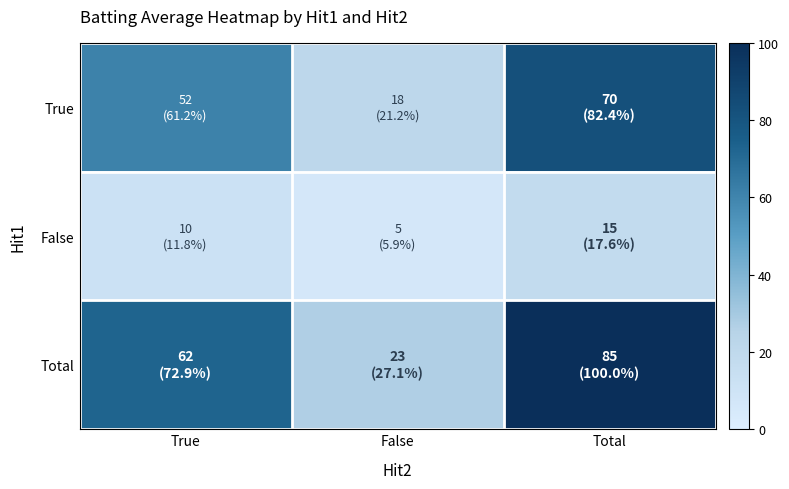

Reading right to left, list all the values displayed in this chart.

True: Total=82.4	False=21.2	True=61.2
False: Total=17.6	False=5.9	True=11.8
Total: Total=100.0	False=27.1	True=72.9